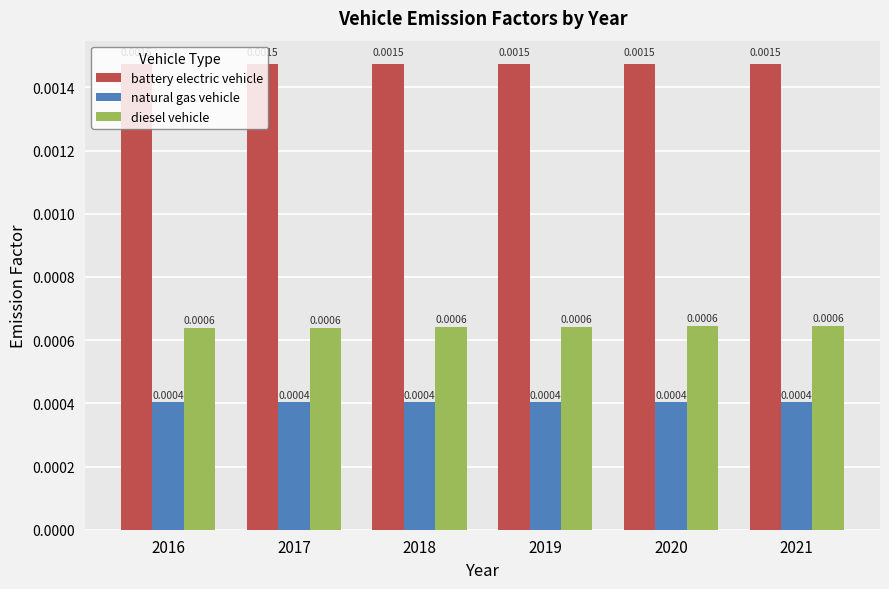

How many bars are there in each group?

3